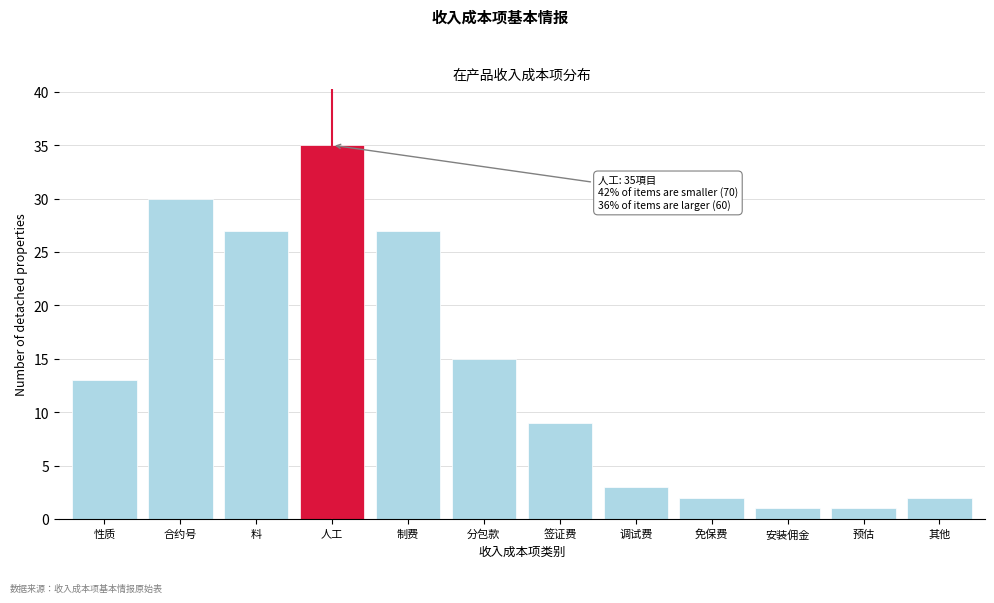

Reading right to left, what are all the values shown in this chart?

2	1	1	2	3	9	15	27	35	27	30	13